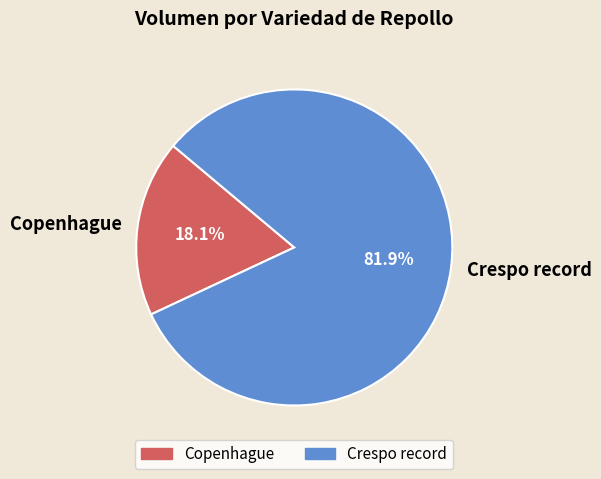

Approximately how many times larger is the value at Crespo record compared to Copenhague?

4.5